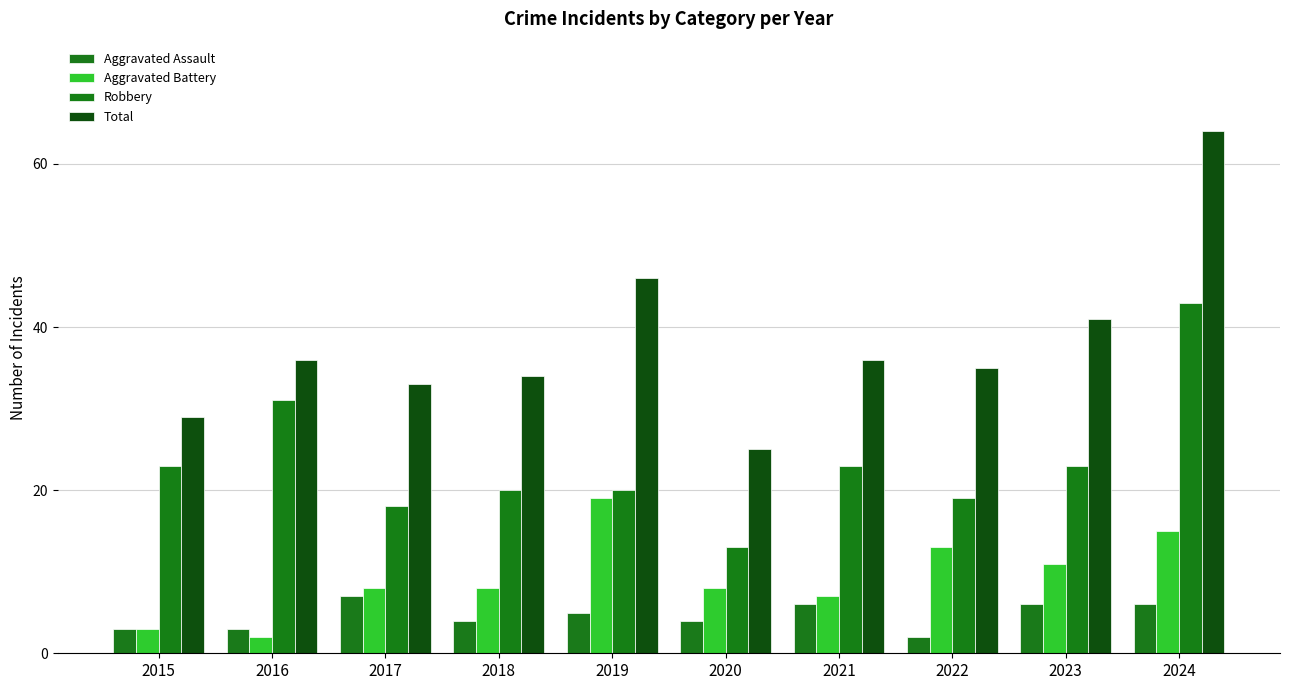

At how many categories does at least one series exceed 31?

8